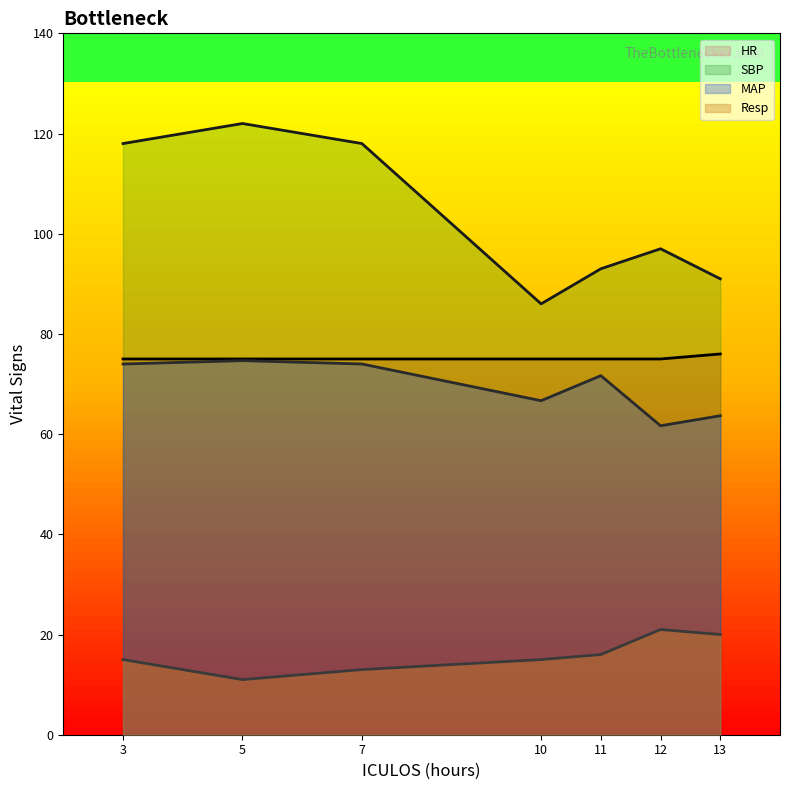

Reading left to right, transcribe all the data shown in this chart.

HR: 75.0	75.0	75.0	75.0	75.0	75.0	76.0
SBP: 118.0	122.0	118.0	86.0	93.0	97.0	91.0
MAP: 74.0	74.7	74.0	66.7	71.7	61.7	63.7
Resp: 15.0	11.0	13.0	15.0	16.0	21.0	20.0